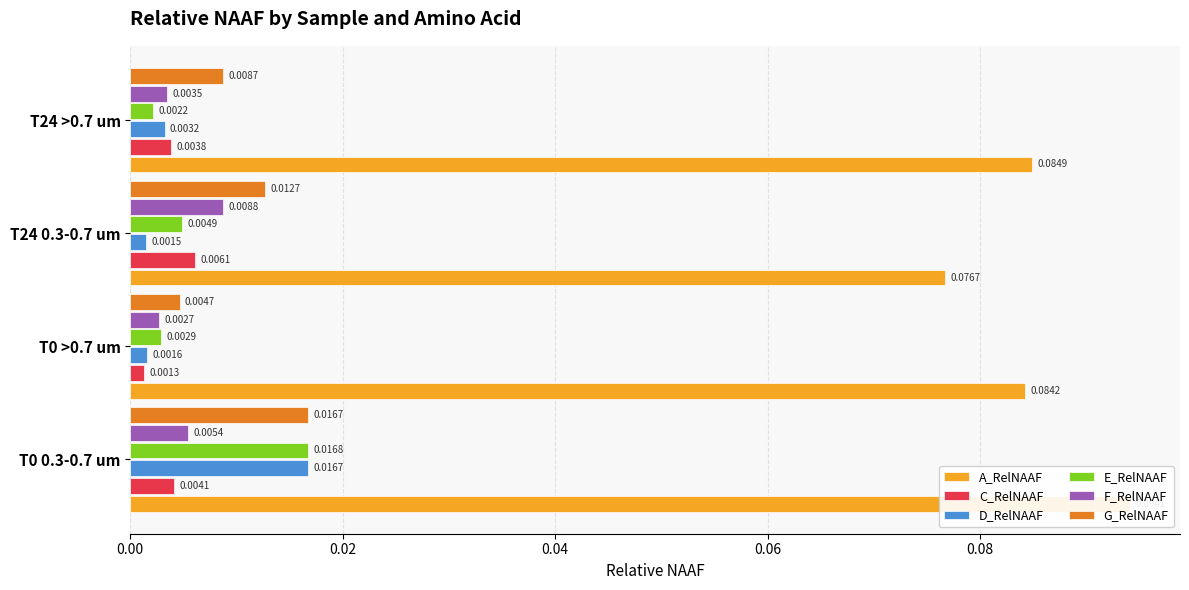

Reading left to right, extract all data points from this chart.

A_RelNAAF: 0.1	0.1	0.1	0.1
C_RelNAAF: 0.0	0.0	0.0	0.0
D_RelNAAF: 0.0	0.0	0.0	0.0
E_RelNAAF: 0.0	0.0	0.0	0.0
F_RelNAAF: 0.0	0.0	0.0	0.0
G_RelNAAF: 0.0	0.0	0.0	0.0